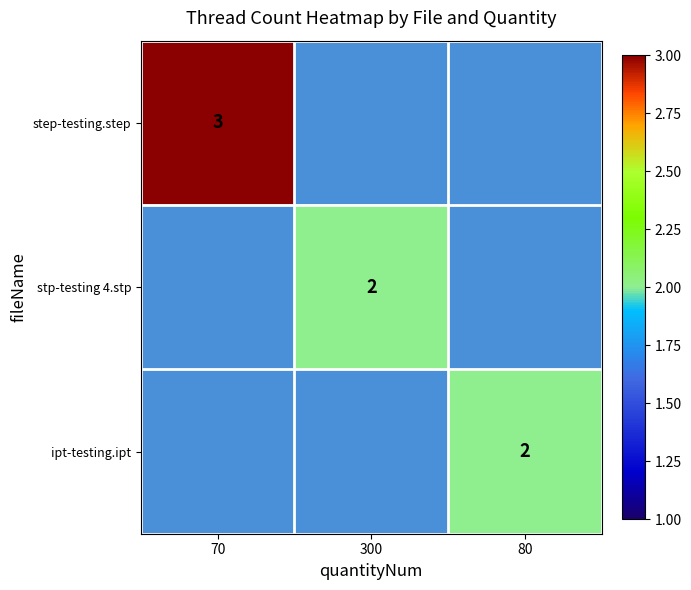

Is it true that ipt-testing.ipt equals 3.4 at 80?

False